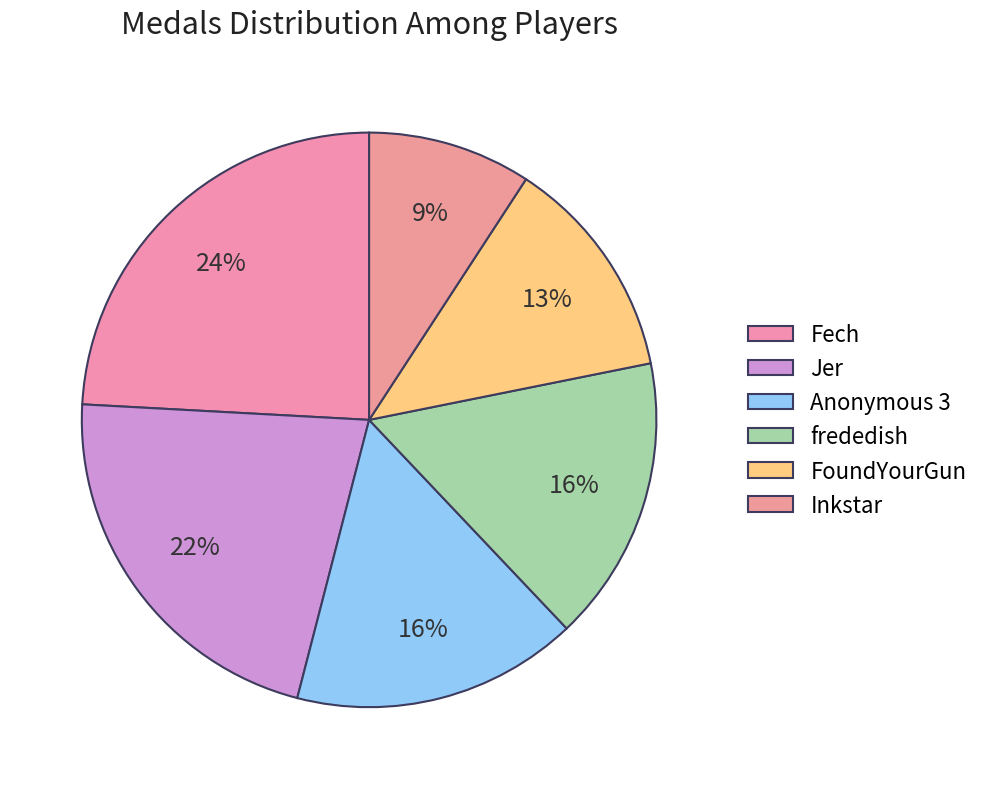

True or false: Inkstar accounts for 21% of the total.

False